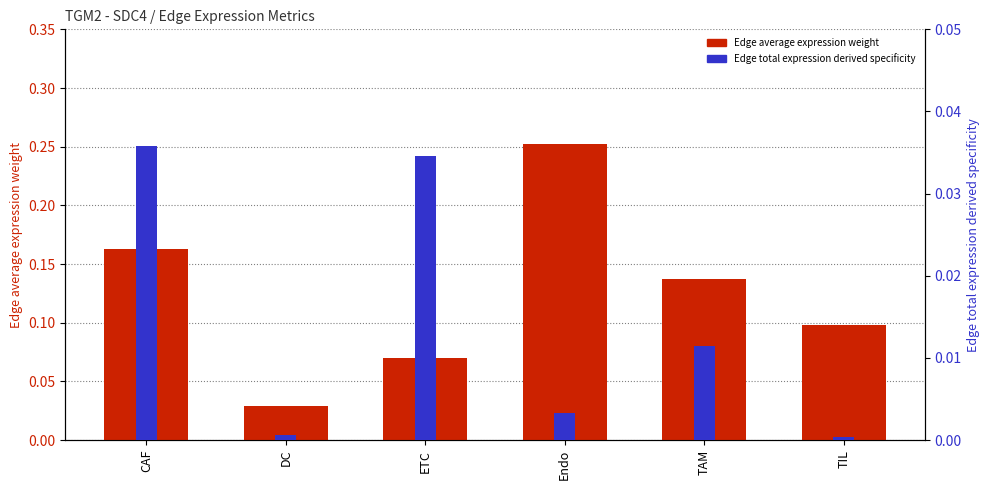

What is the label of the 1st bar from the right?

TIL